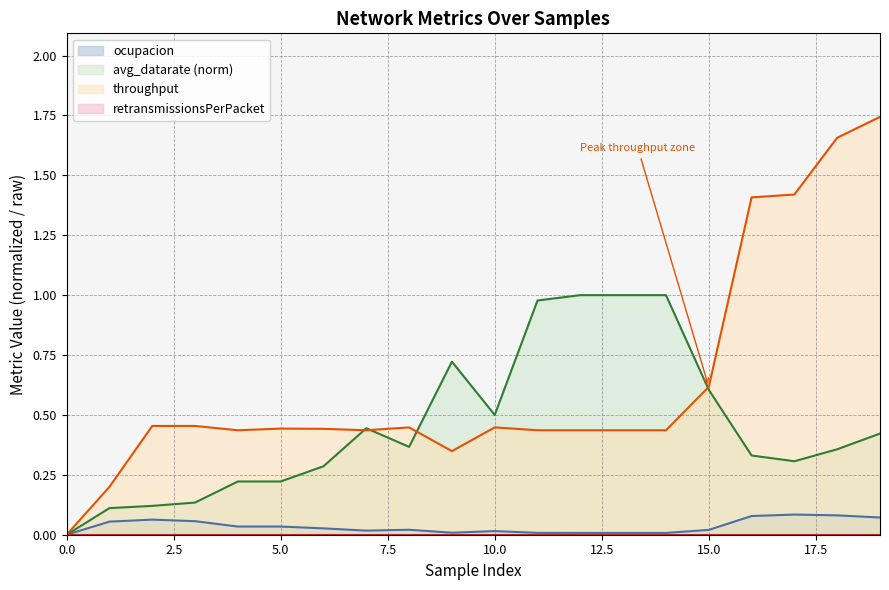

Between 4 and 11, which is larger?

4